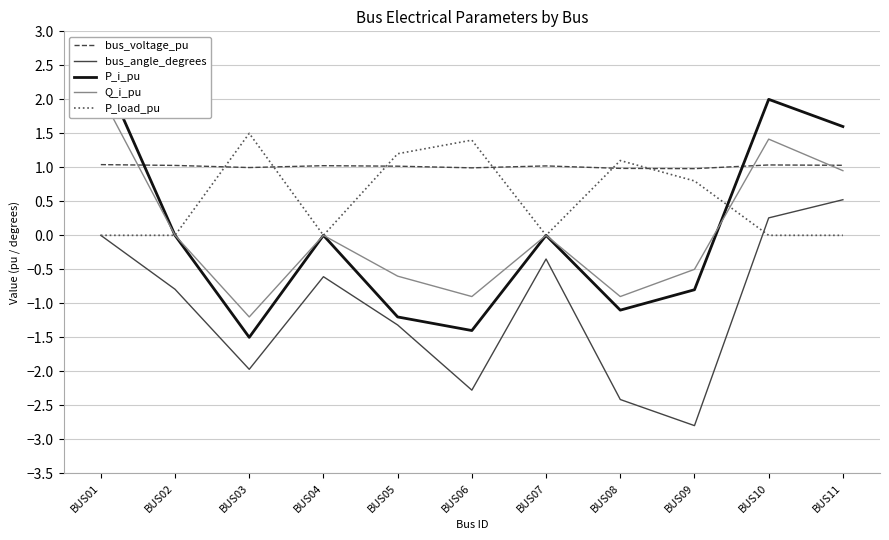

At BUS10, list the series in order from largest to smallest.

P_i_pu, Q_i_pu, bus_voltage_pu, bus_angle_degrees, P_load_pu